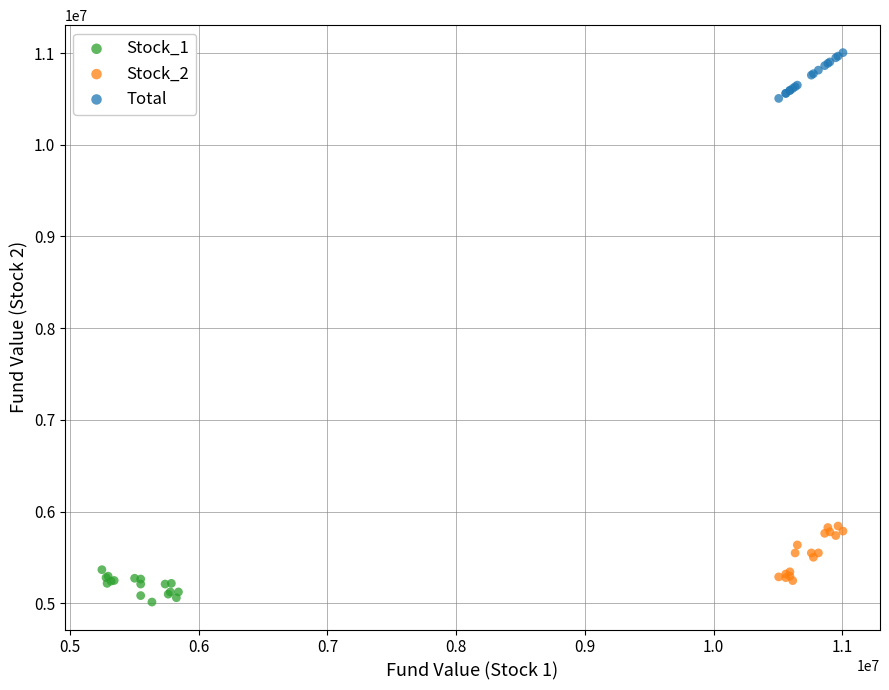

Which series contains the lowest Y value?

Stock_1